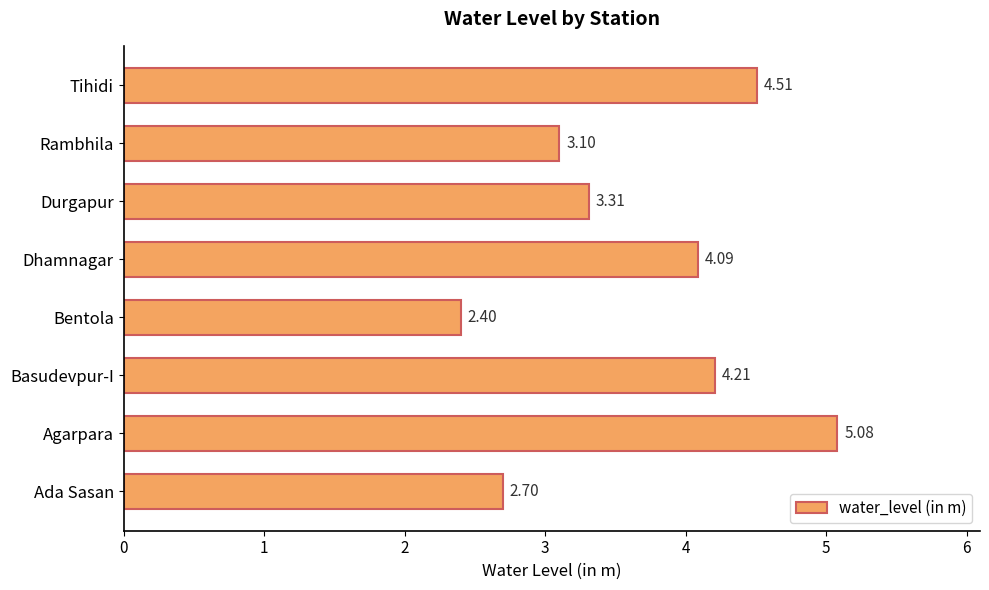

List the labels in order of value, smallest first.

Bentola, Ada Sasan, Rambhila, Durgapur, Dhamnagar, Basudevpur-I, Tihidi, Agarpara